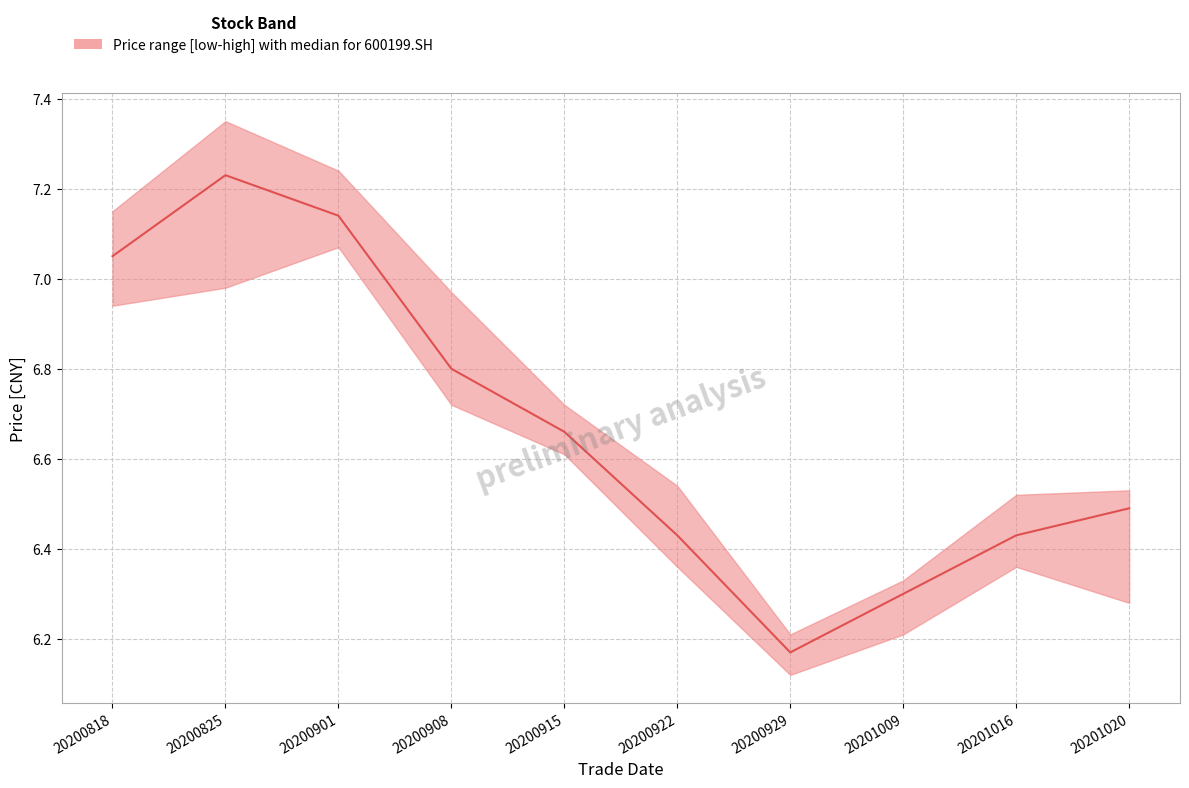

Between 20200901 and 20201020, which series saw the biggest shift?

low